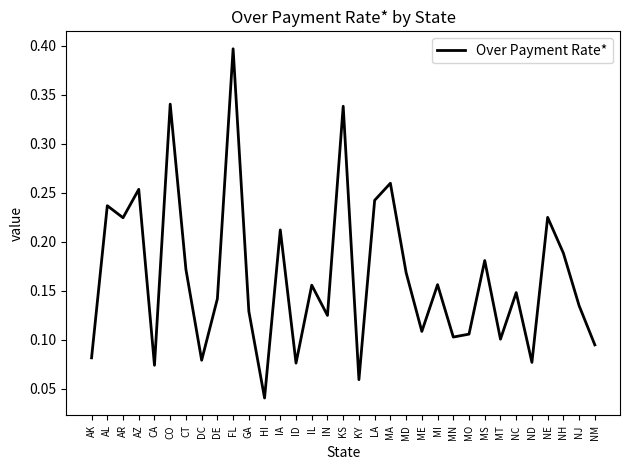

Between CO and MD, which is larger?

CO